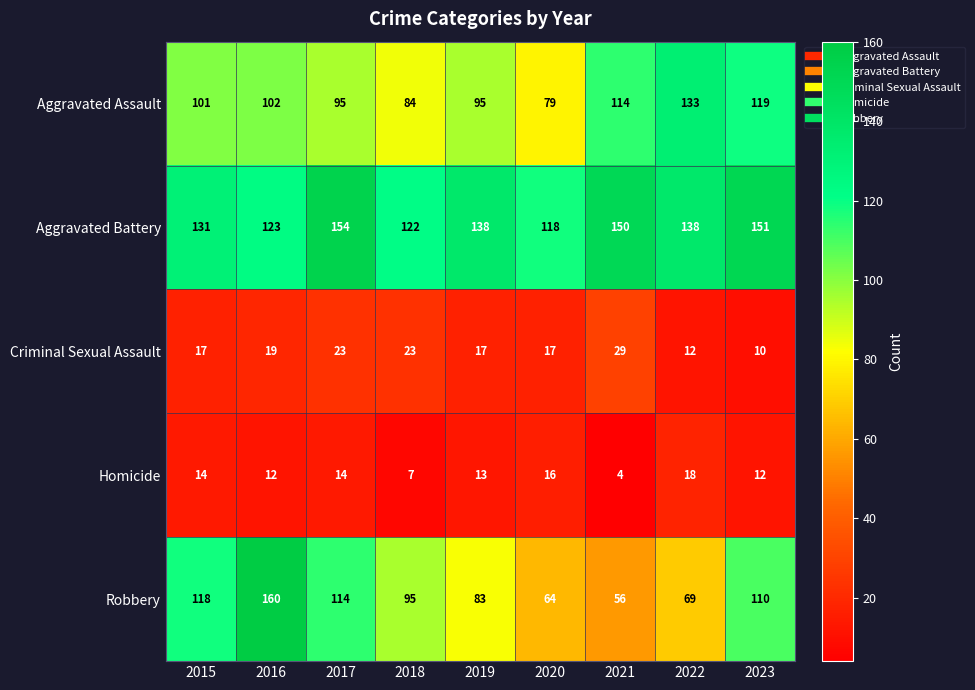

What is the difference between the maximum and second lowest values in the Homicide series?

11